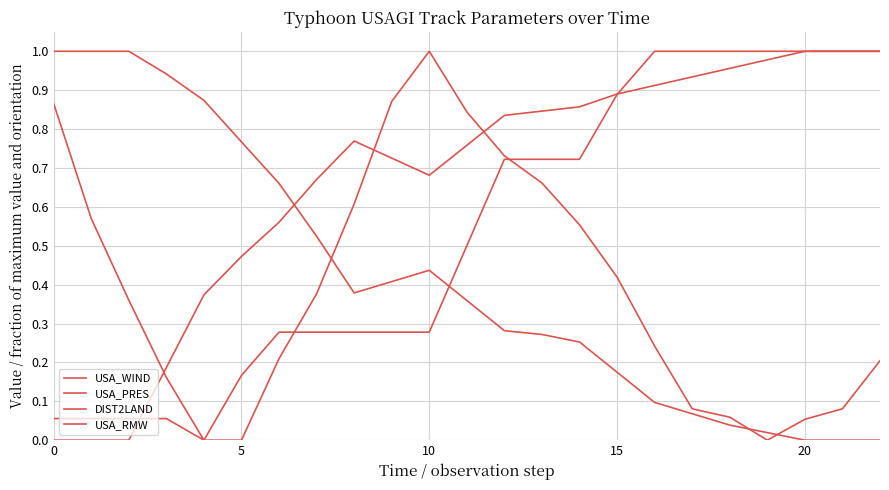

Does the chart display data point markers on the line(s)?

No